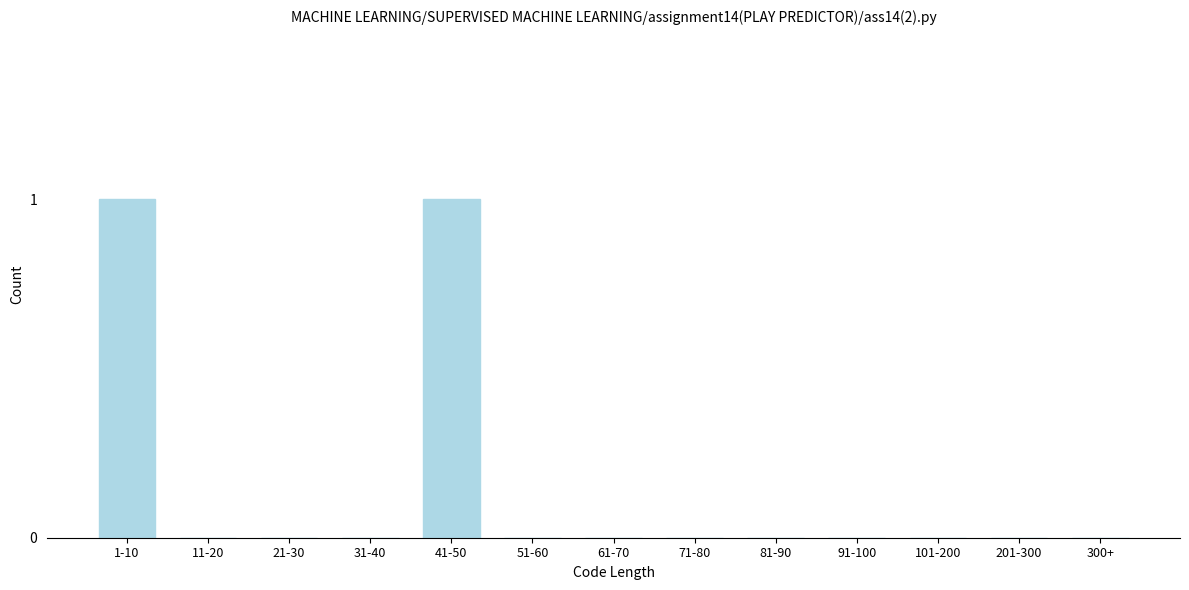

Reading right to left, what are all the values shown in this chart?

300+=0	201-300=0	101-200=0	91-100=0	81-90=0	71-80=0	61-70=0	51-60=0	41-50=1	31-40=0	21-30=0	11-20=0	1-10=1